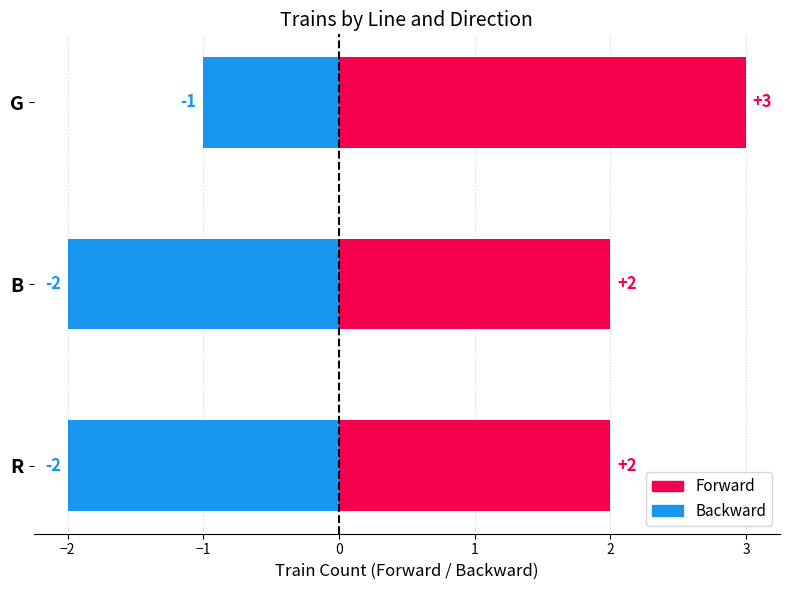

Between R and B, which is larger?

R